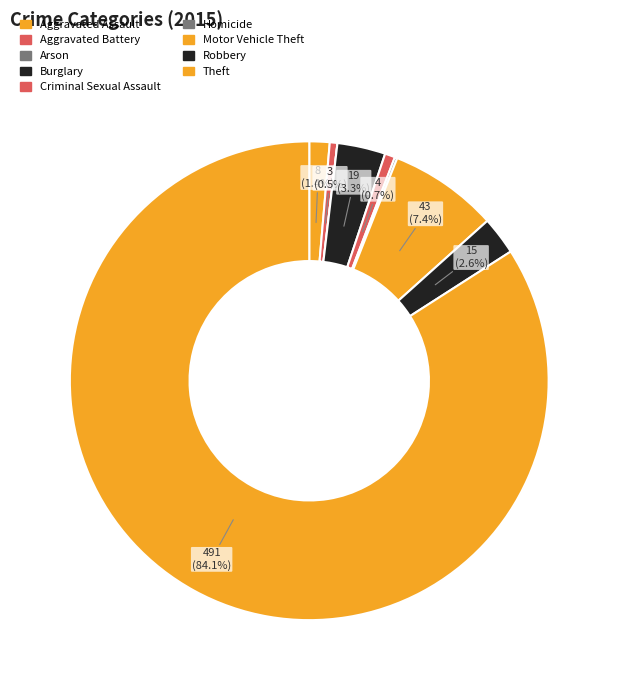

Which category accounts for the majority?

Theft